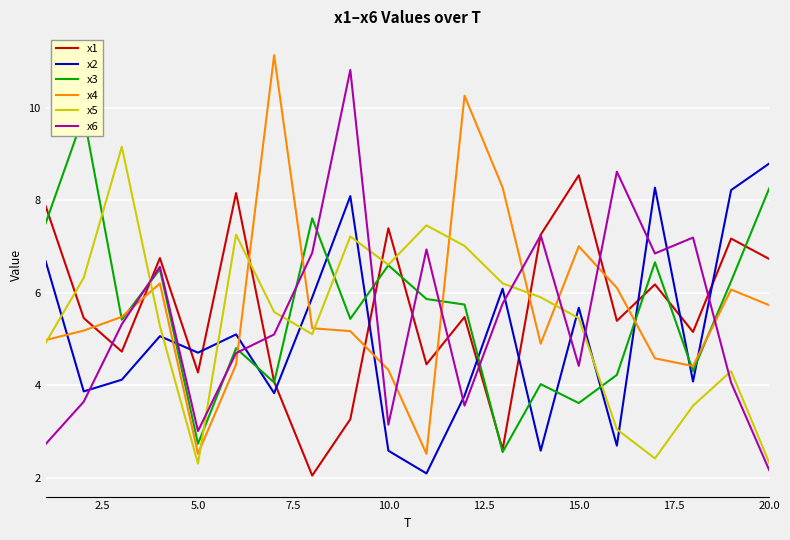

Is it true that x5 equals 2.3 at 5.0?

True